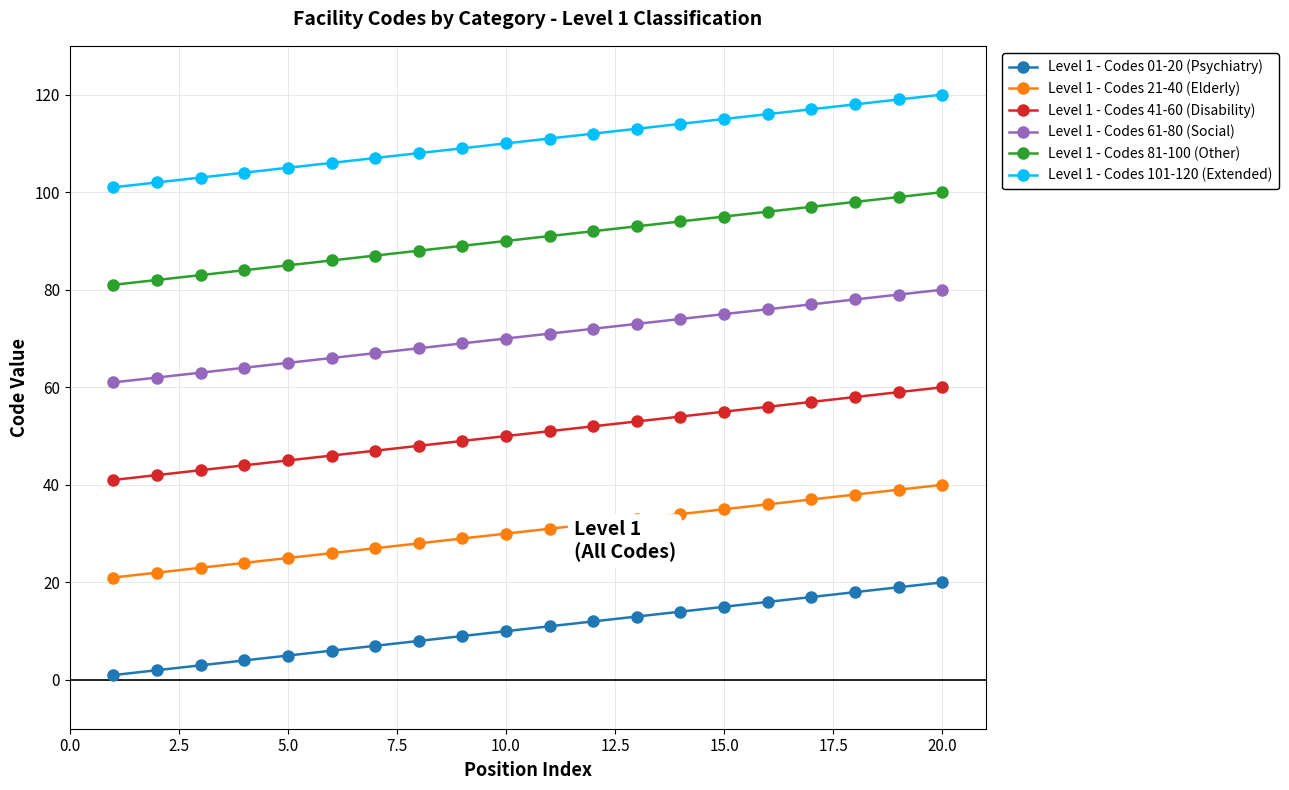

List the series in order of their overall mean, lowest first.

Level 1 - Codes 01-20 (Psychiatry), Level 1 - Codes 21-40 (Elderly), Level 1 - Codes 41-60 (Disability), Level 1 - Codes 61-80 (Social), Level 1 - Codes 81-100 (Other), Level 1 - Codes 101-120 (Extended)